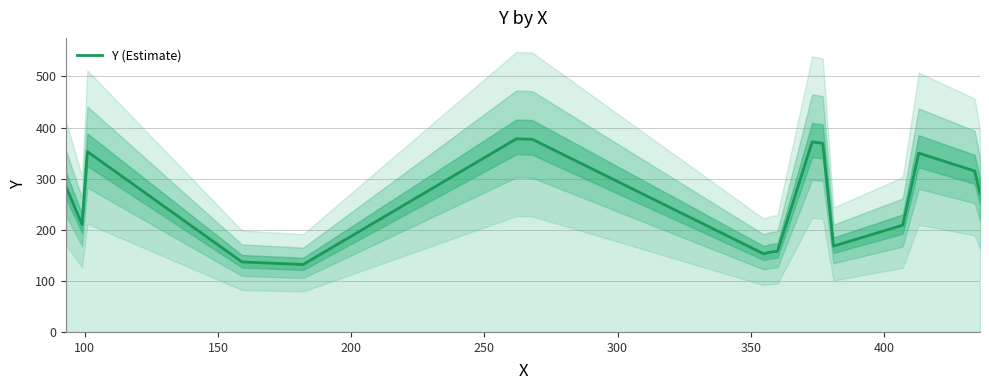

True or false: there are more than 0 points higher than both neighbors.

True